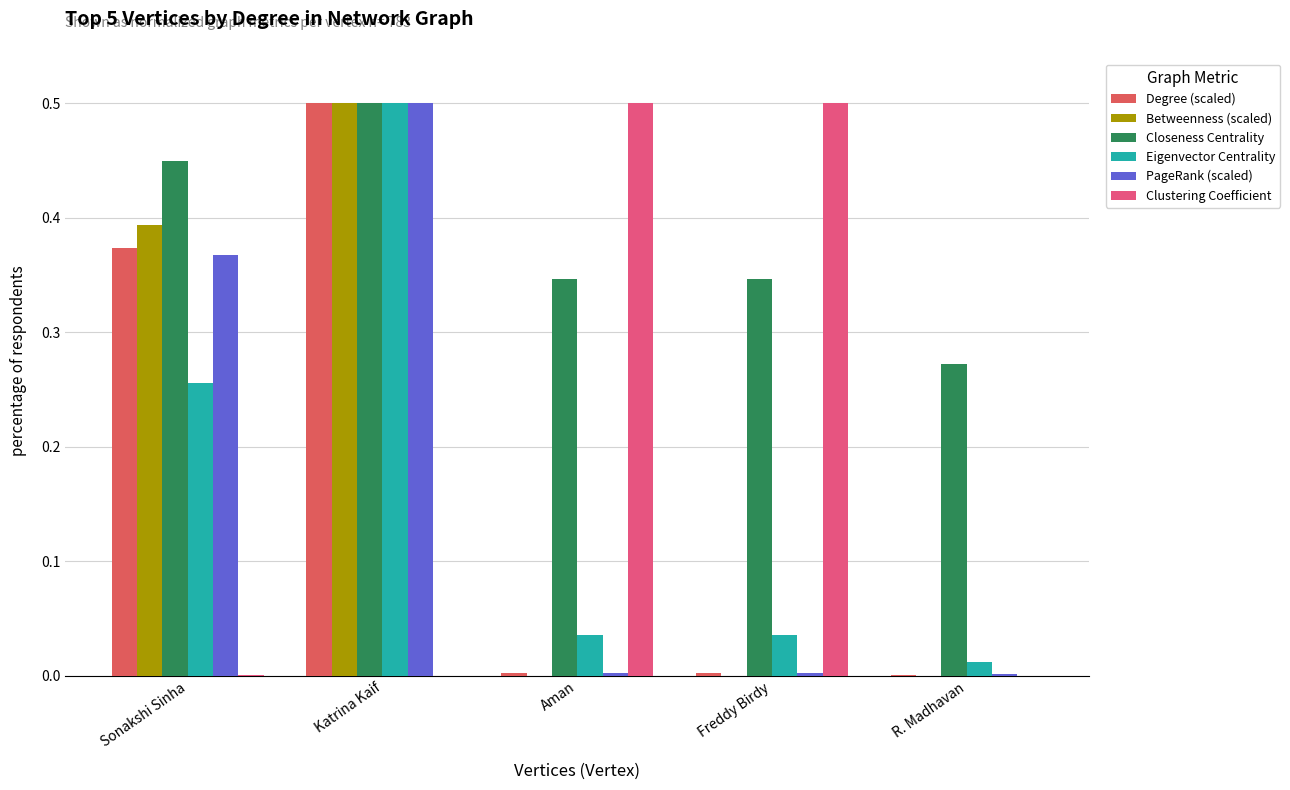

How many categories are shown in the chart?

5